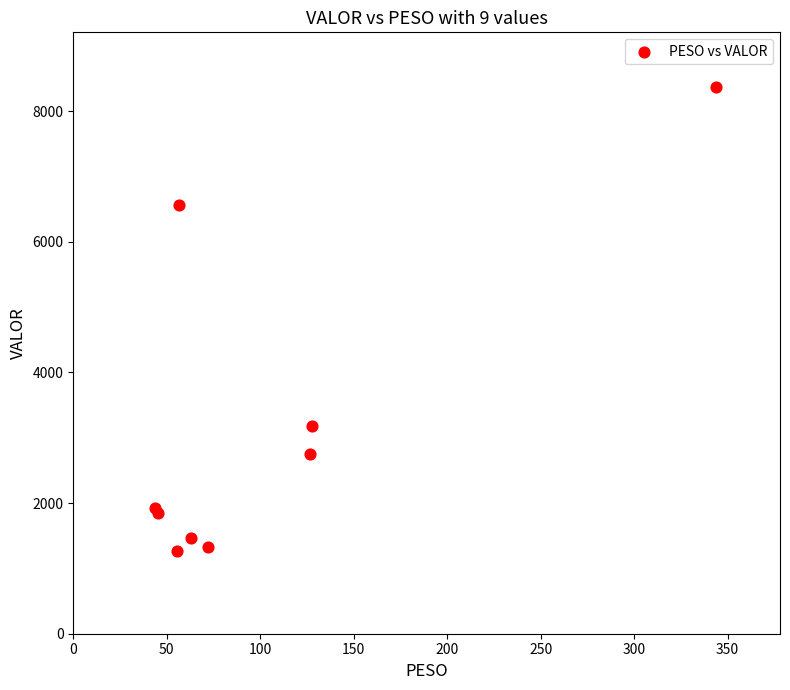

What Y value in the scatter plot is closest to 4819?

3180.0